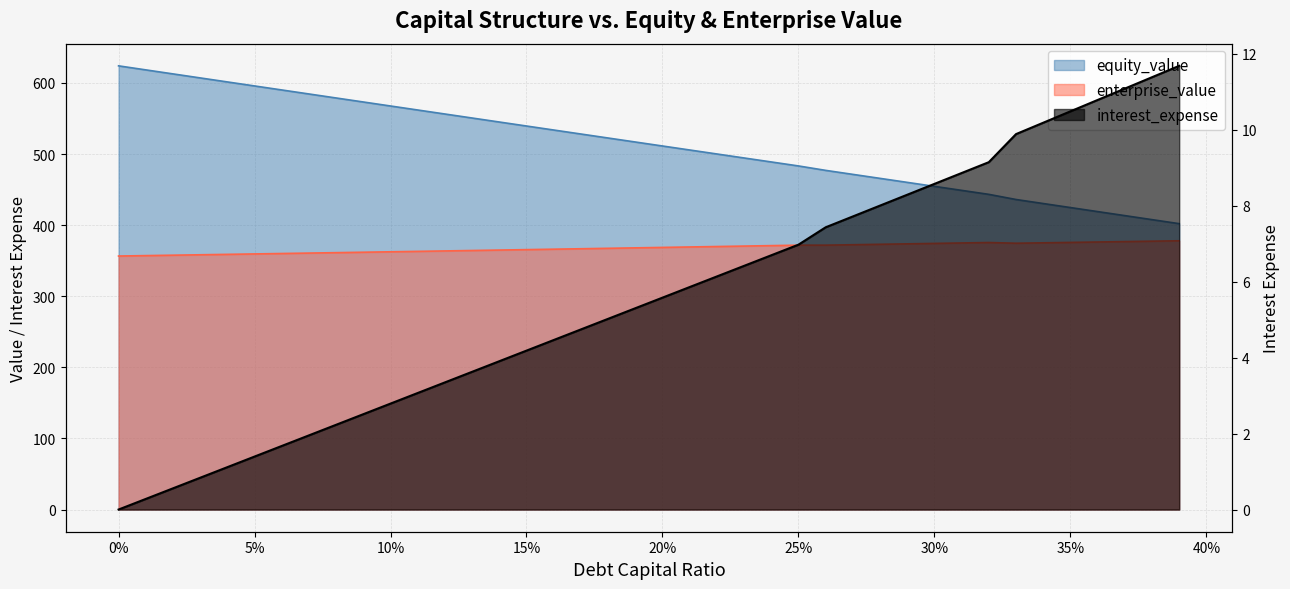

How many categories are shown in the chart?

40